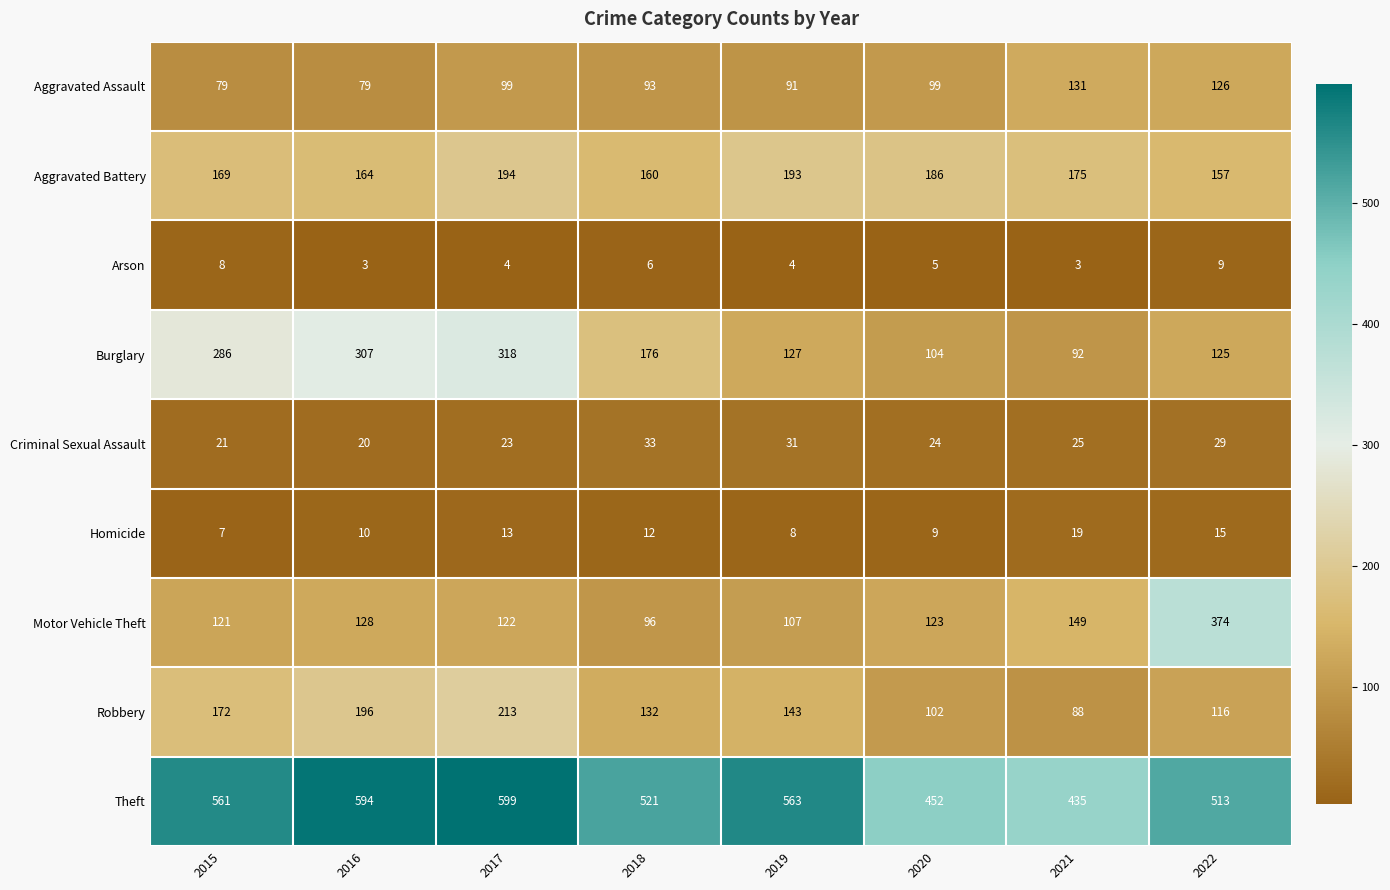

Which category has the highest value across all series?

2017